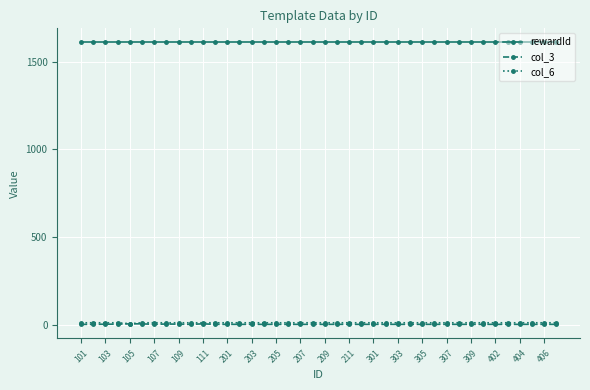

True or false: col_6 and rewardId cross at least once.

False